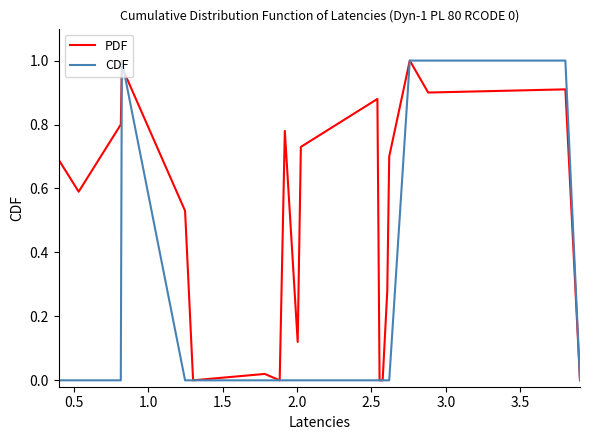

List the series in order of their overall mean, highest first.

PDF, CDF